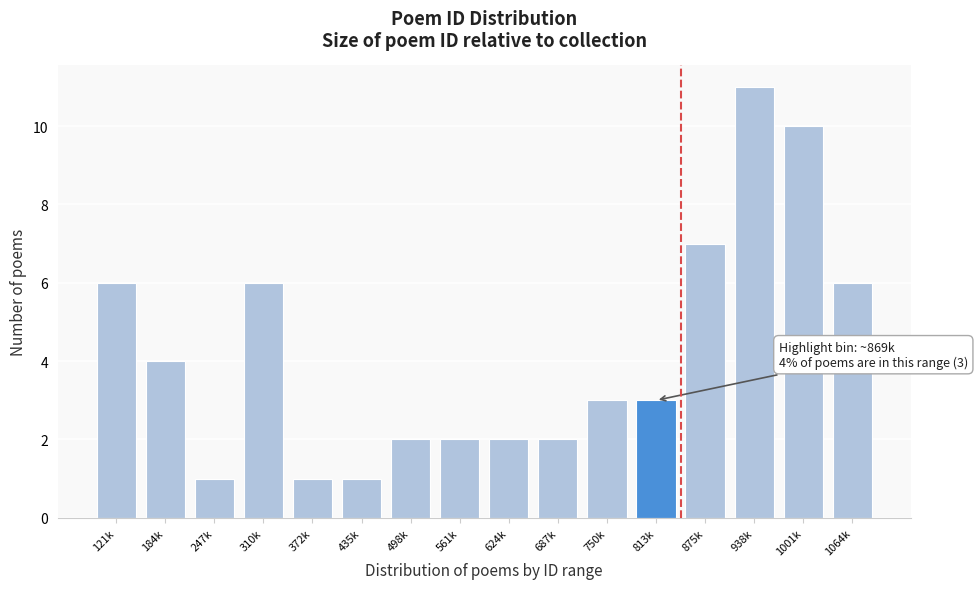

Reading left to right, list all the values displayed in this chart.

6	4	1	6	1	1	2	2	2	2	3	3	7	11	10	6